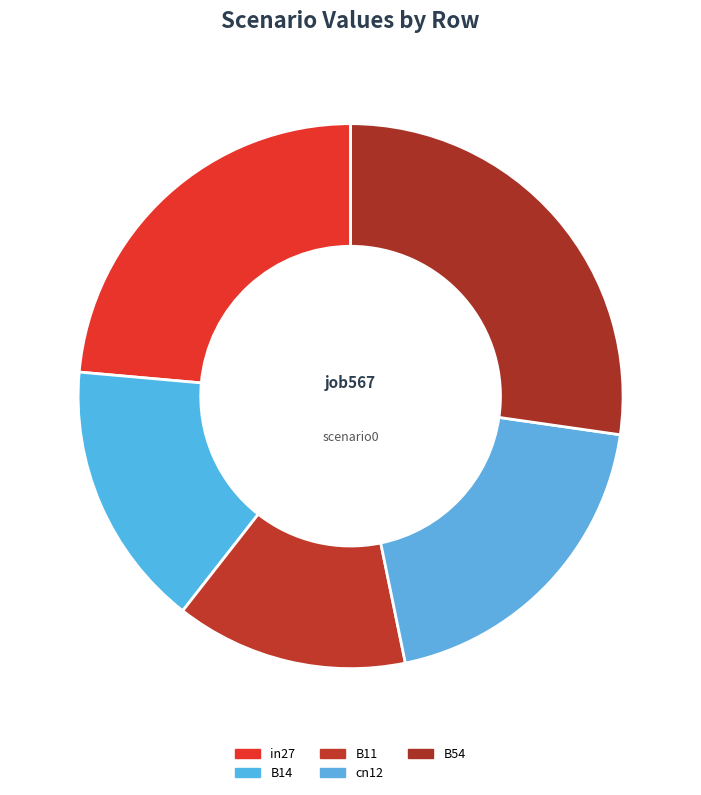

Between cn12 and B54, which is larger?

B54